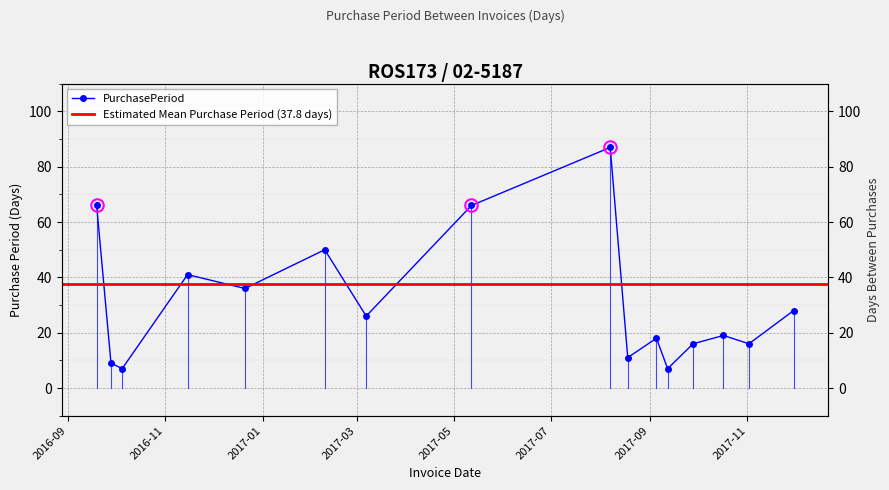

What is the difference between the values at 2017-03-07 and 2017-11-30?

2